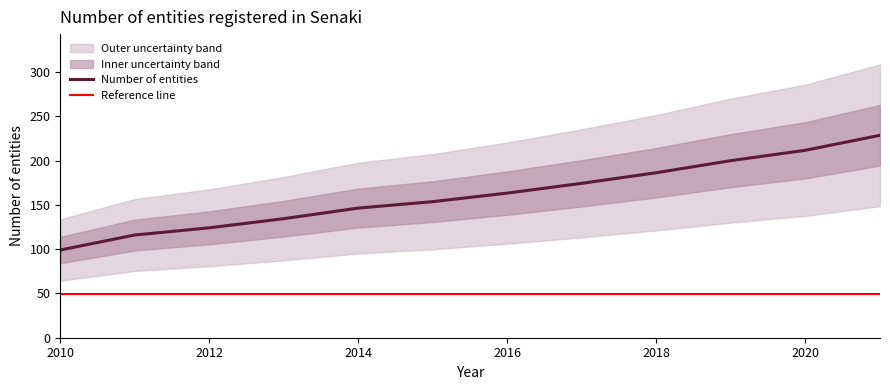

Reading right to left, what are all the values shown in this chart?

2021=228.7	2020=211.9	2019=200.1	2018=186.5	2017=174.5	2016=163.4	2015=153.8	2014=146.5	2013=134.5	2012=124.2	2011=116.1	2010=99.1